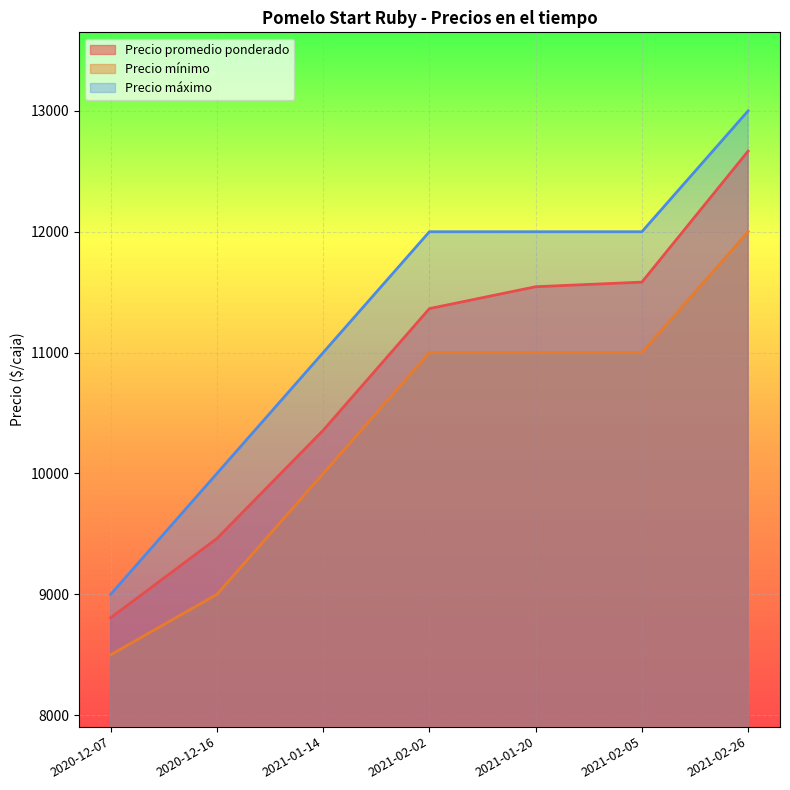

What is the value of the Precio máximo point at the 6th from the left?

12000